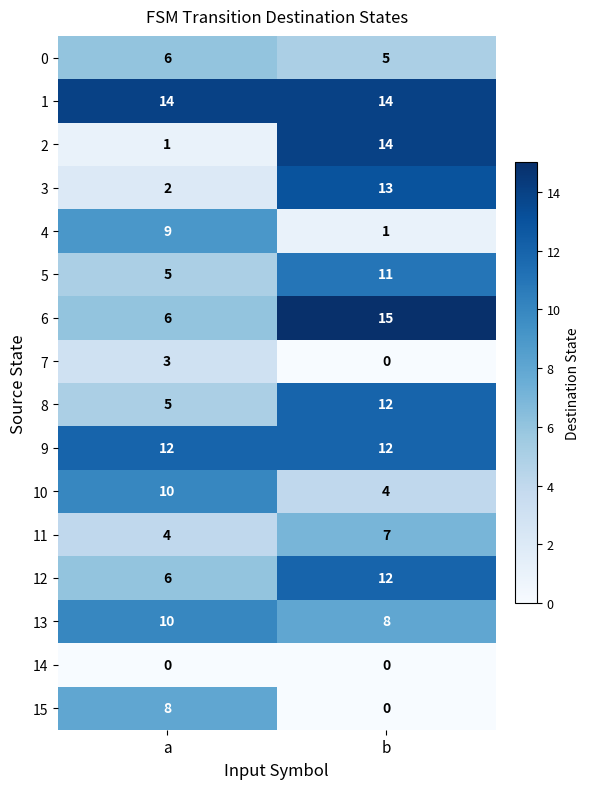

What value does the 11 series have at a?

4